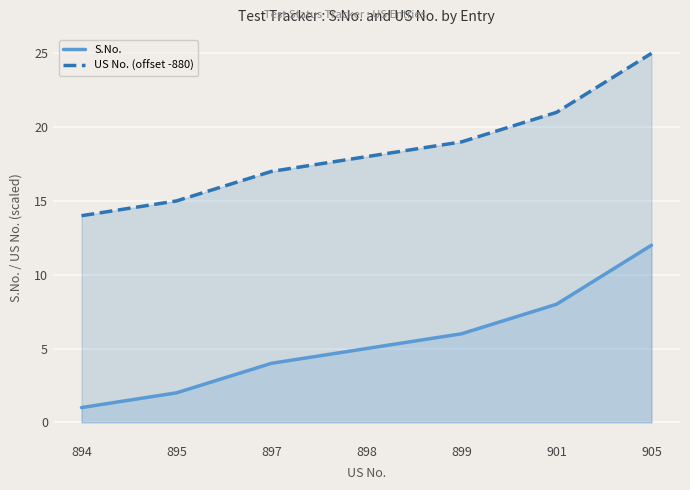

Rank the series at 897 from highest to lowest value.

US No. (offset -880), S.No.